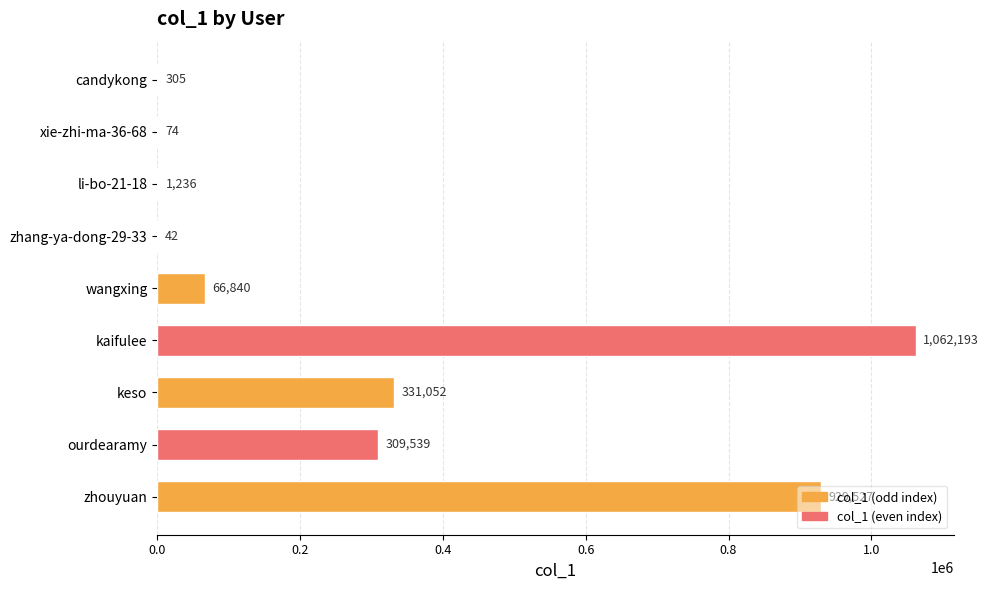

Count the number of data series in this chart.

1